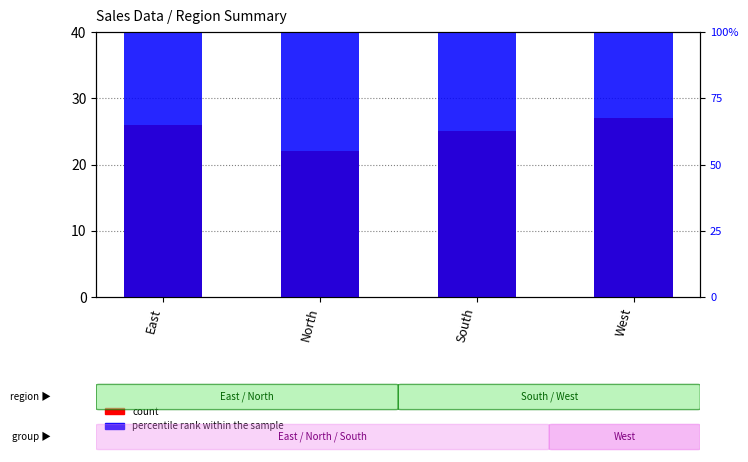

Where does the percentile rank within the sample series first go above 47?

East